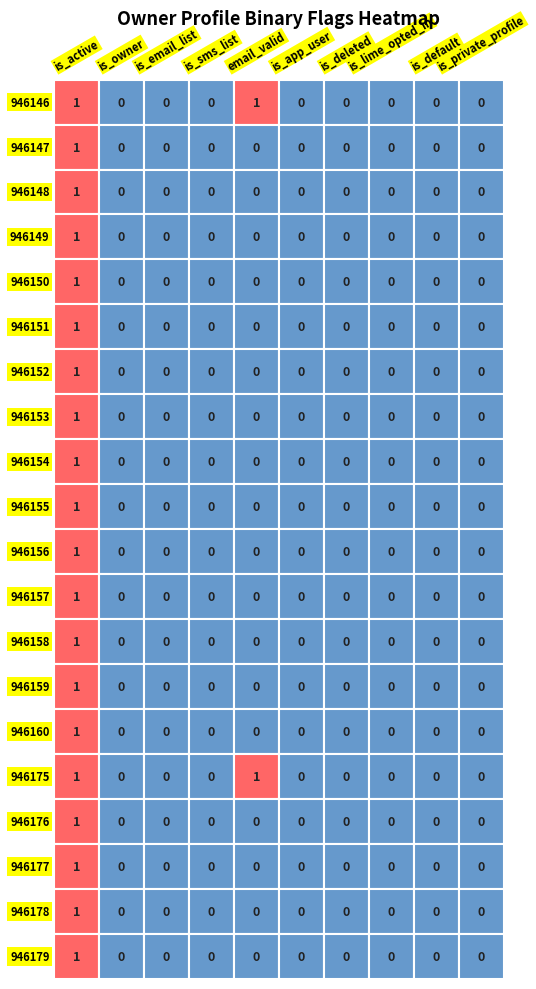

The value of is_app_user at 946154 is 0. True or false?

True